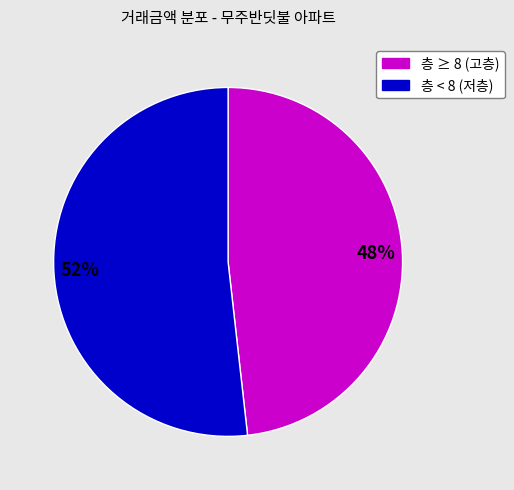

To the nearest percent, what is the average slice percentage?

50%